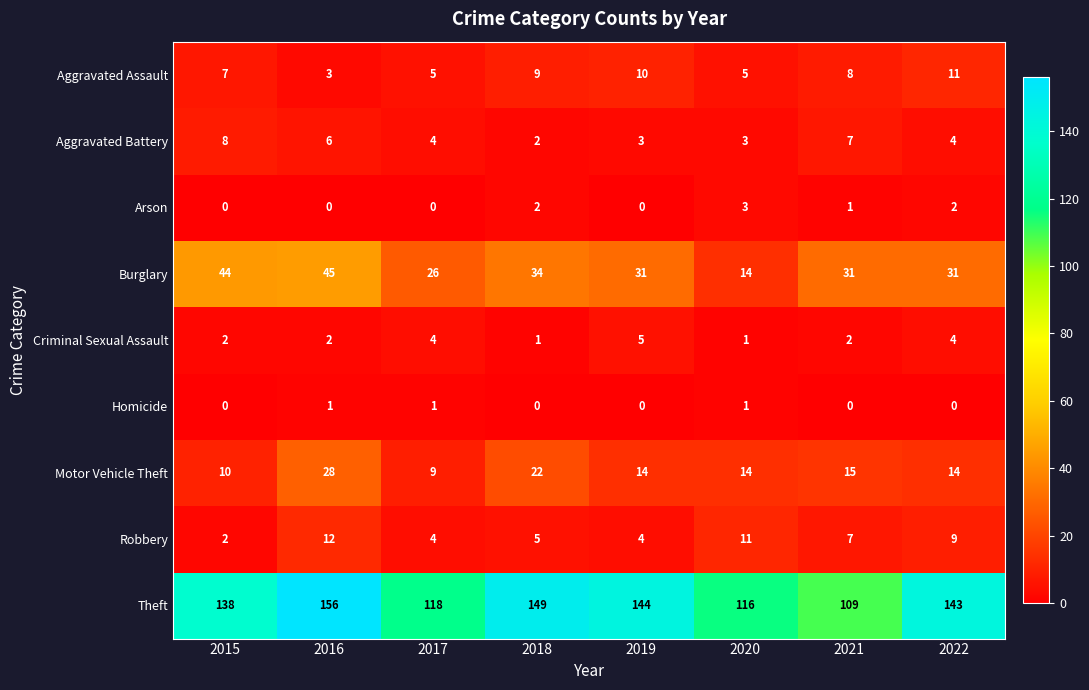

What is the sum of the Motor Vehicle Theft values at 2017 and 2018?

31